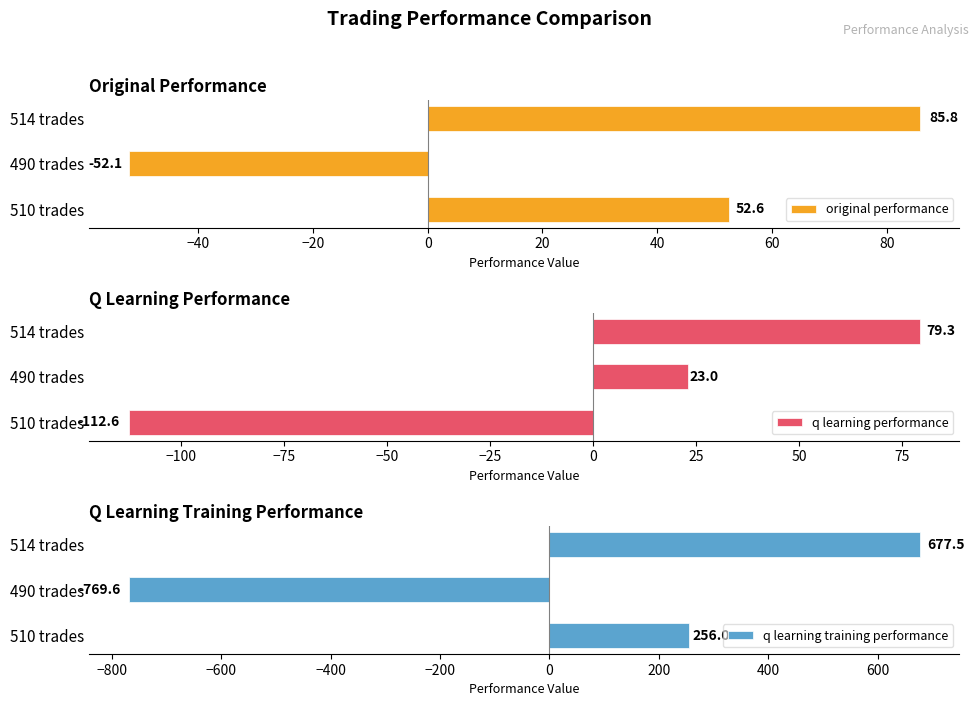

How many categories are shown in the chart?

3